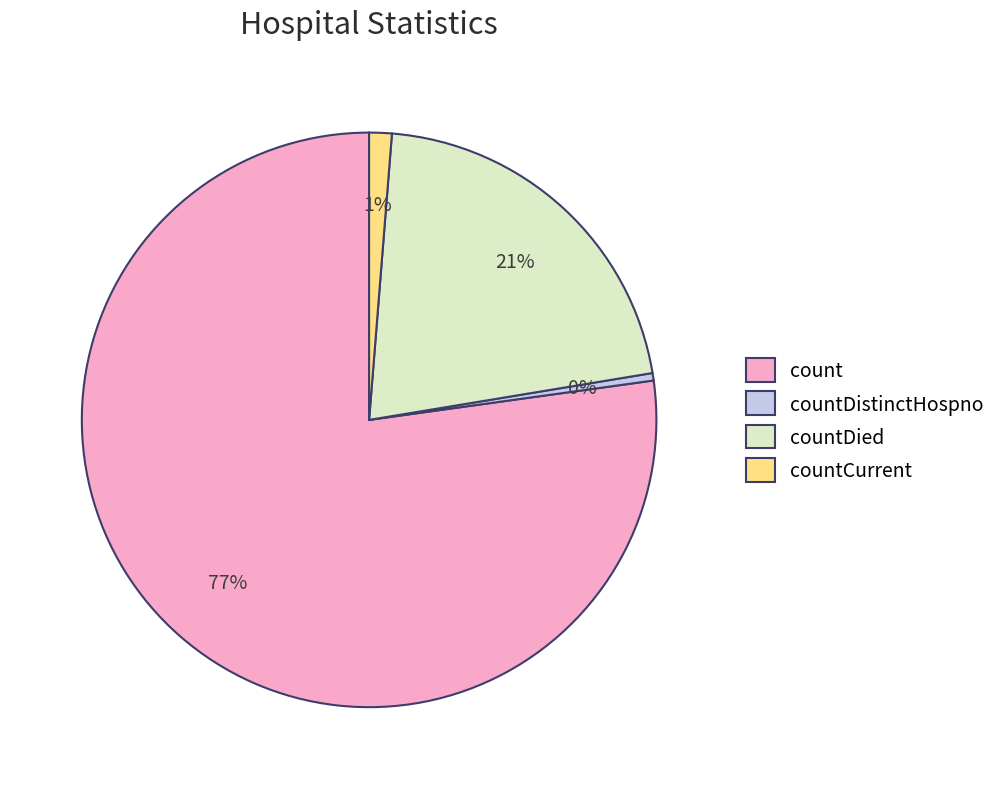

True or false: countDied accounts for 16% of the total.

False